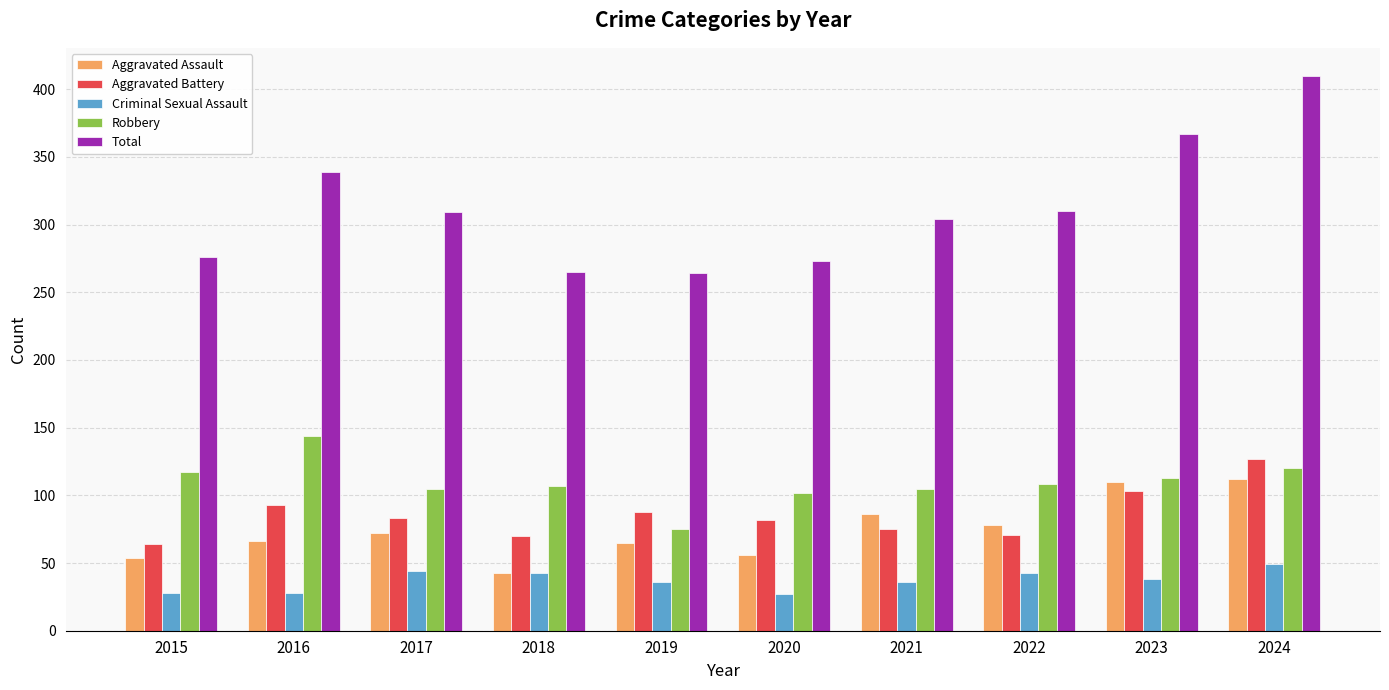

What is the difference between the highest and lowest values at 2022?

267